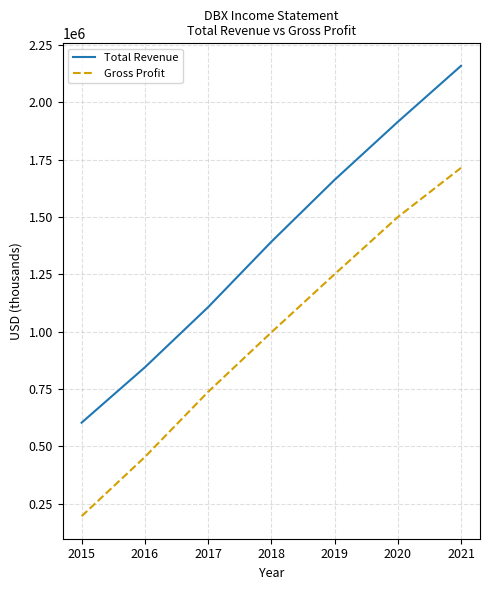

What are all the series names shown in the legend?

Total Revenue, Gross Profit